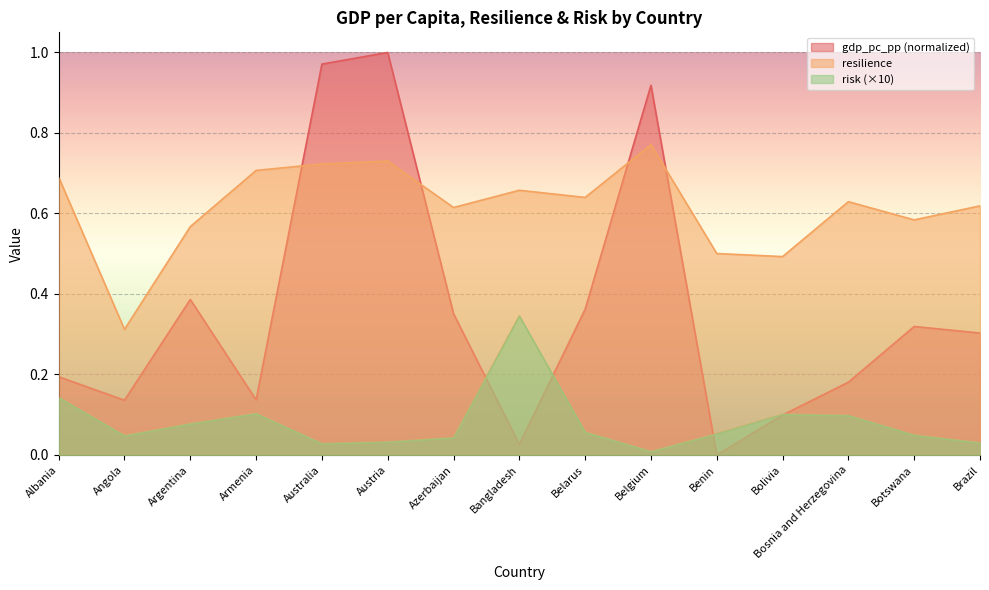

Which series changed the most between Armenia and Azerbaijan?

gdp_pc_pp (normalized)